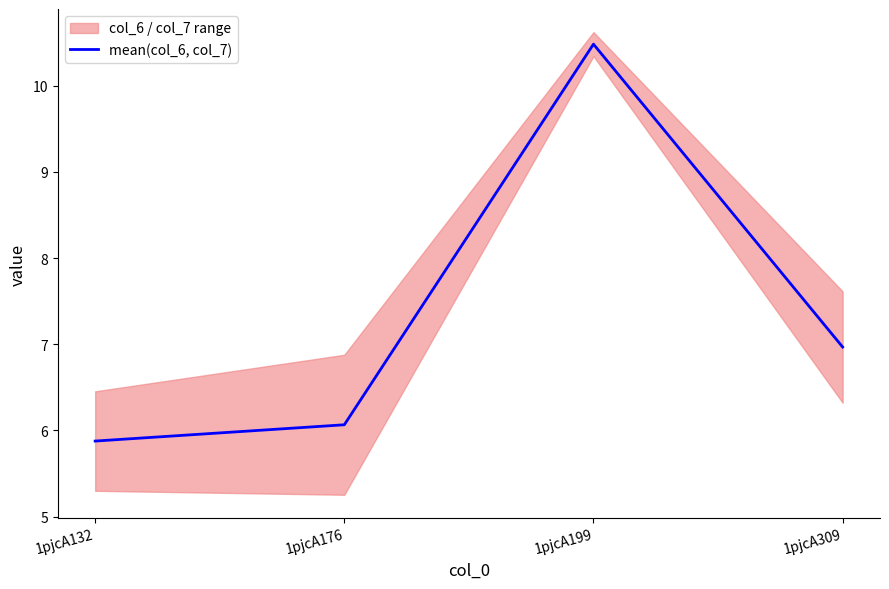

Rank the categories by value from highest to lowest.

1pjcA199, 1pjcA309, 1pjcA176, 1pjcA132